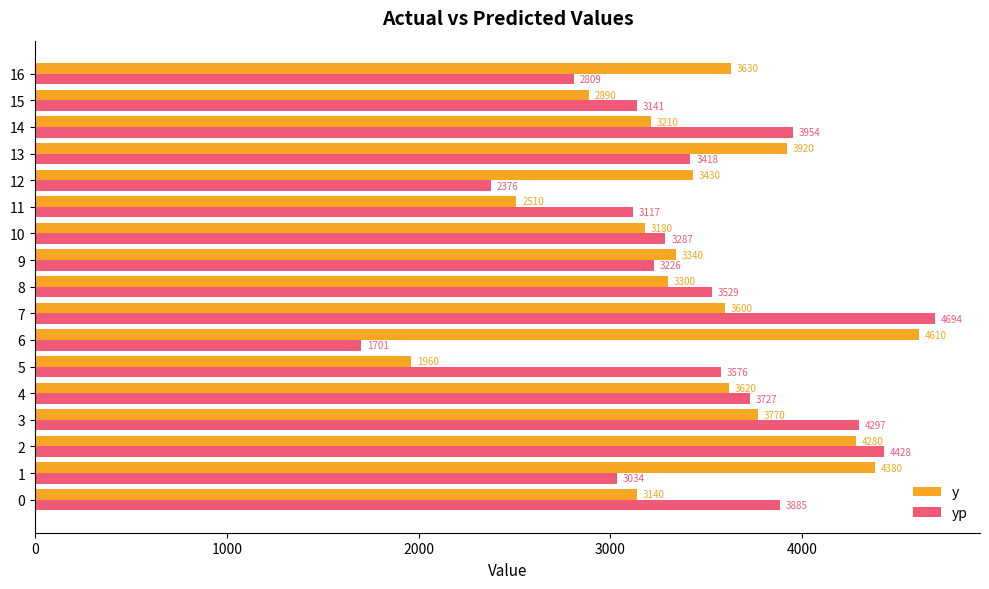

What is the lowest value of the yp series?

1700.5